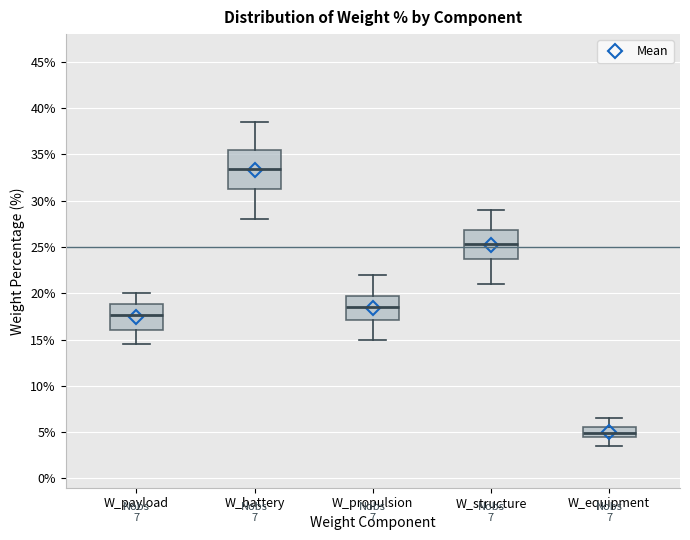

Which box is the tallest, from its lower edge to its upper edge?

W_battery